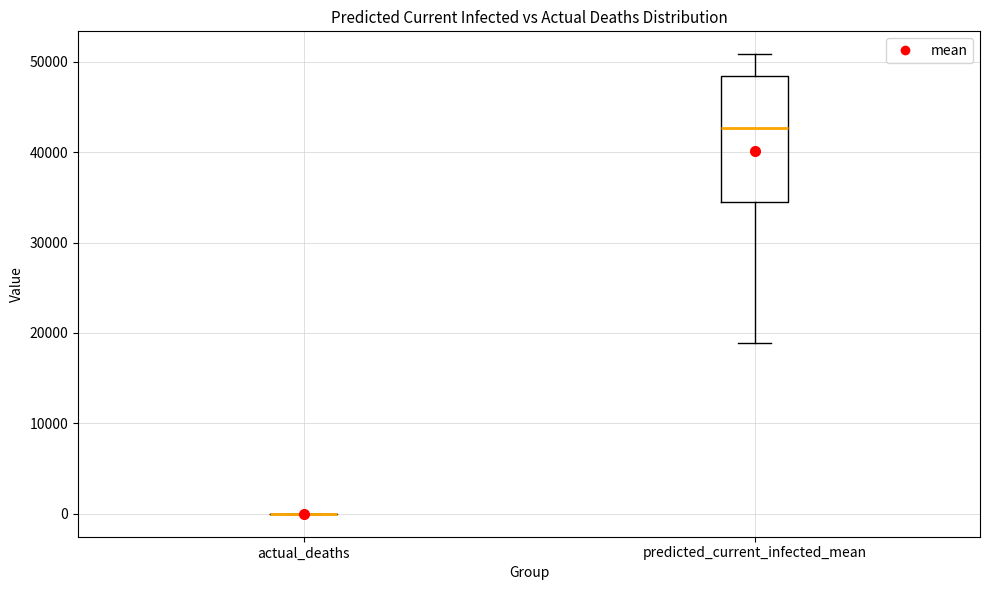

Reading left to right, transcribe this box plot: for each box, give where its median line is, the range the box spans, and where its two whiskers end, as read against the y-axis. The values are not printed on the chart, so give them approximately, as read against the axis.

actual_deaths: box collapsed to a line at 0, whiskers 0 to 0
predicted_current_infected_mean: median 43000, box 35000 to 48000, whiskers 19000 to 51000